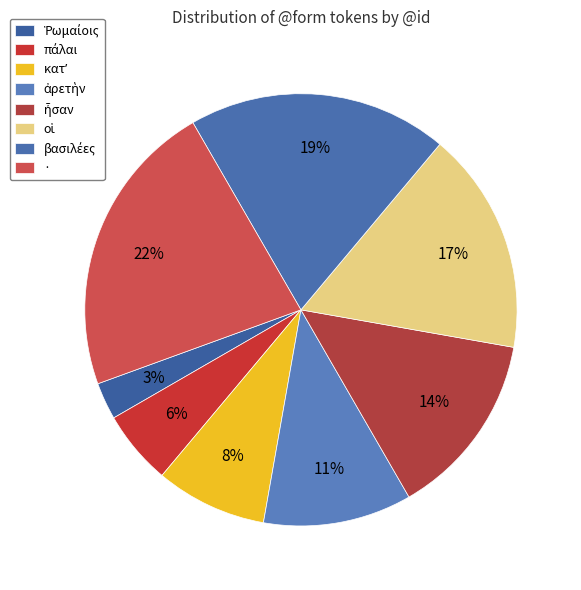

Rank the categories by value from highest to lowest.

·, βασιλέες, οἱ, ἦσαν, ἀρετὴν, κατʼ, πάλαι, Ῥωμαίοις